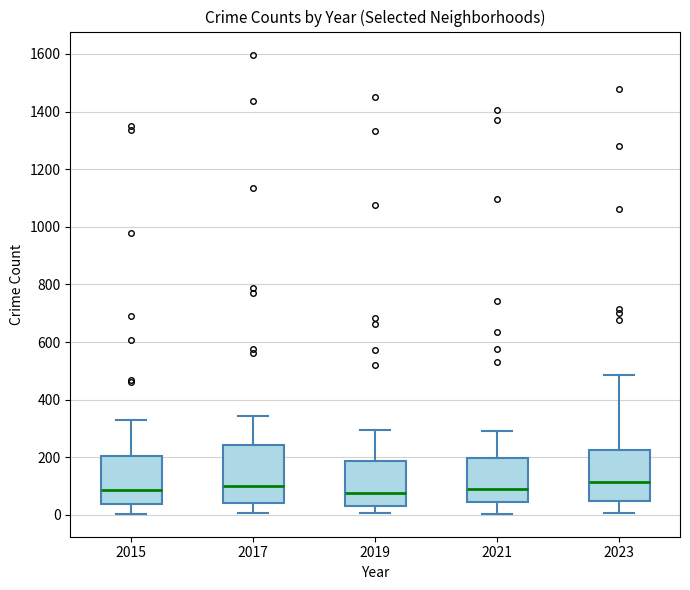

Comparing the boxes themselves (not the whiskers), which one is the tallest?

2017